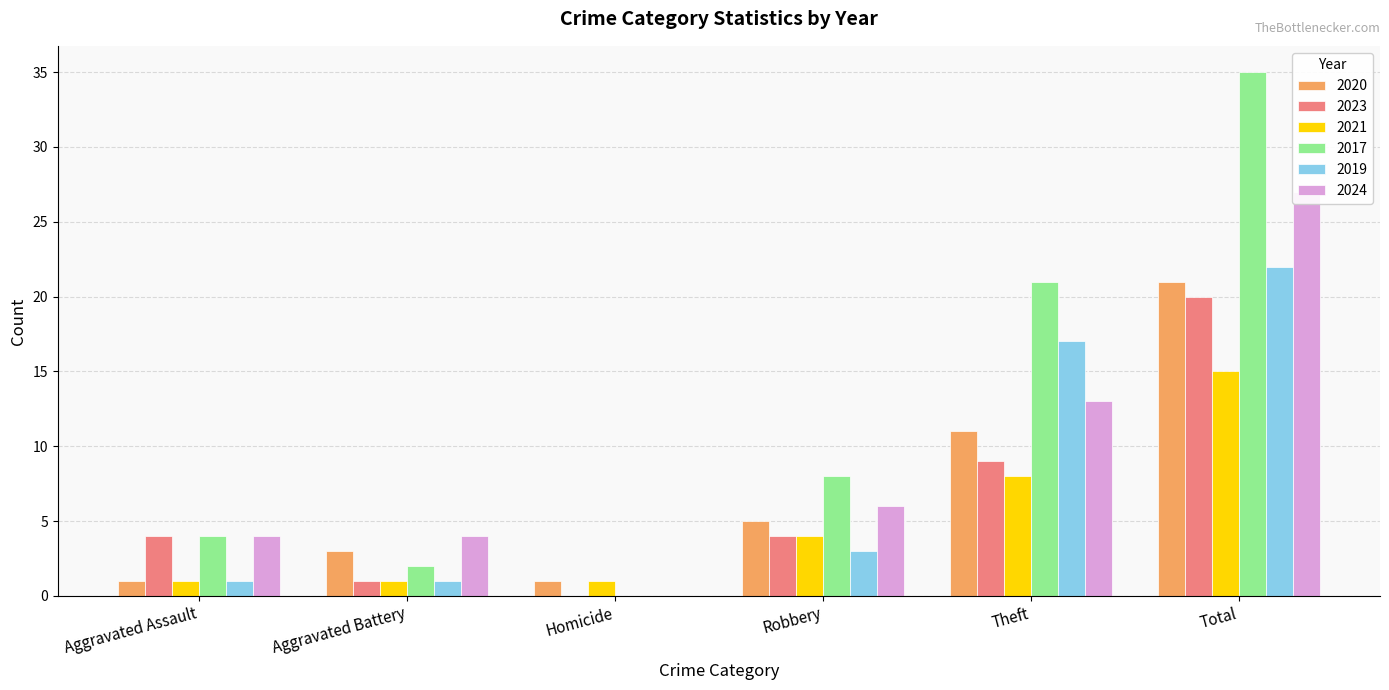

Which series changed the most between Robbery and Total?

2017